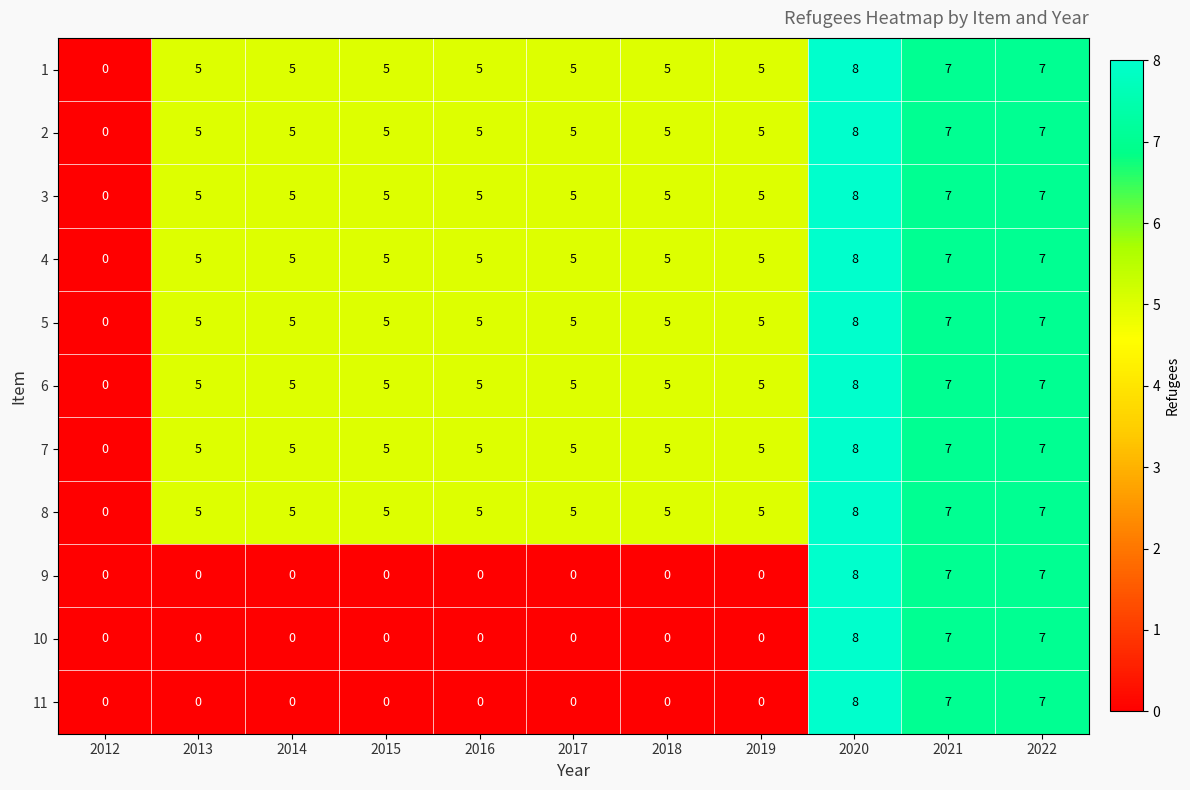

The 10 series shows 0 at 2013. True or false?

True